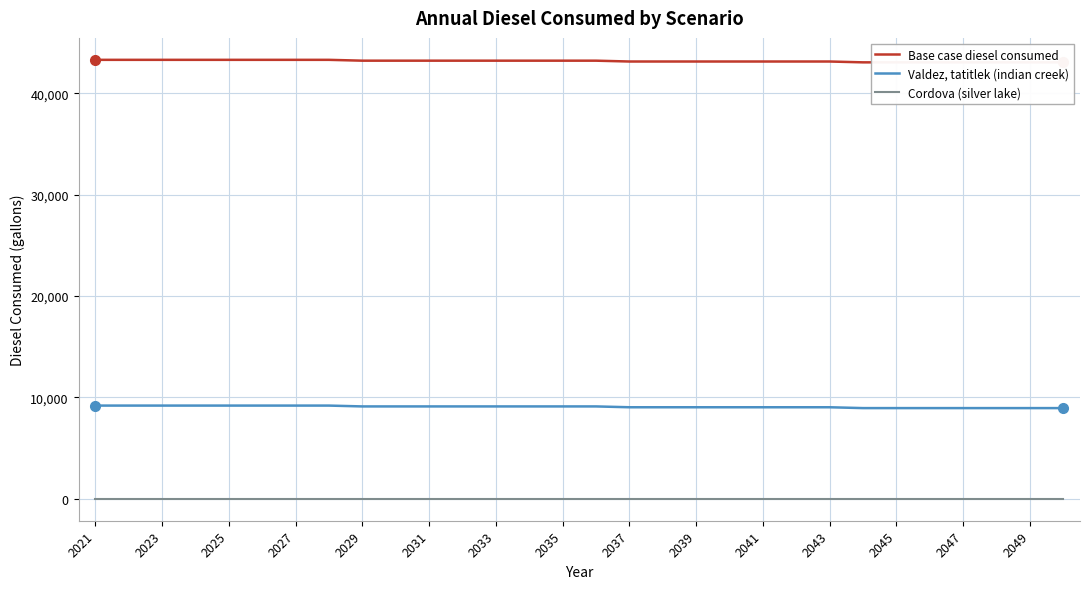

What is the average value of the Valdez, tatitlek (indian creek) series?

9072.6